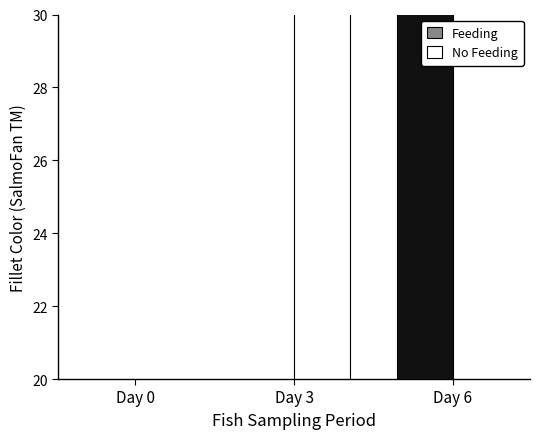

What is the sum of the Feeding values at Day 6 and Day 0?

56.5